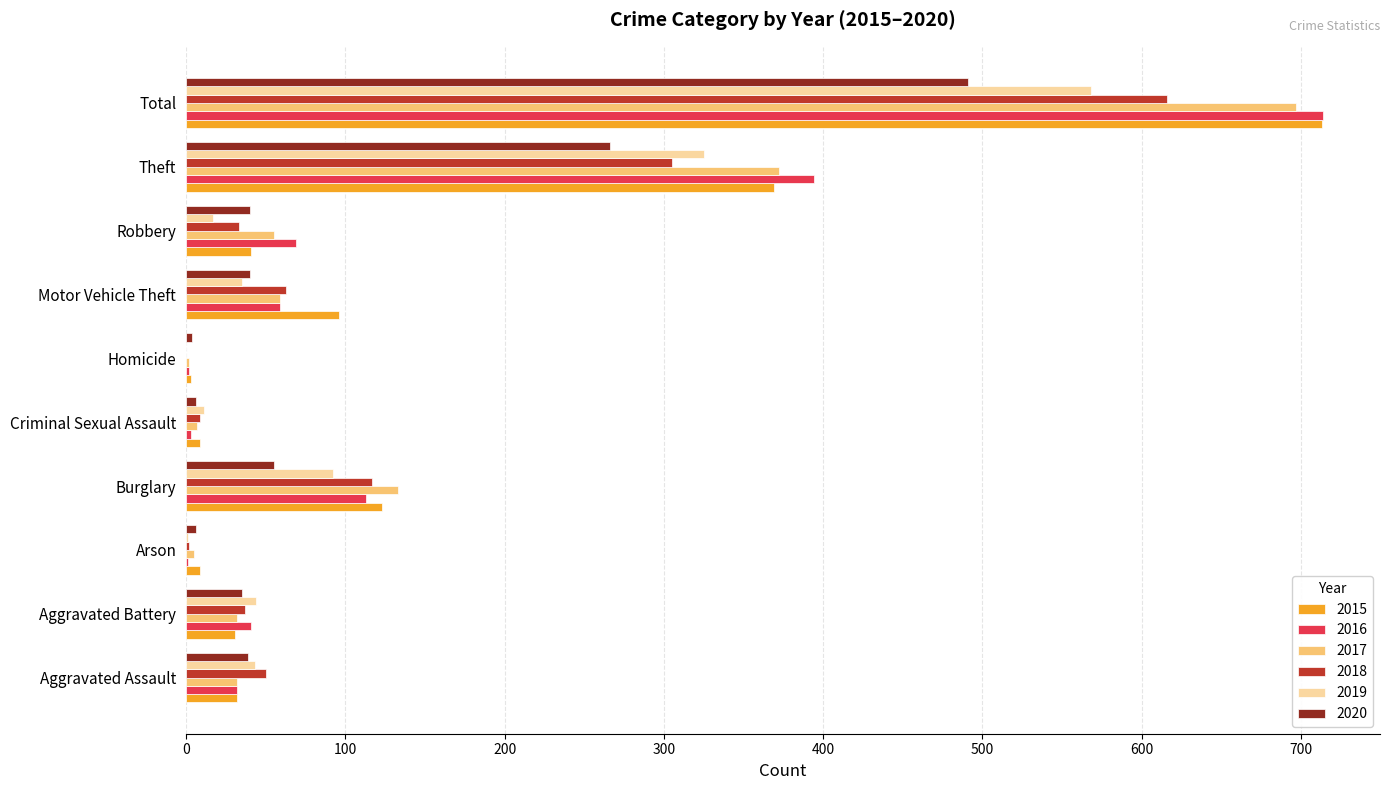

Between Motor Vehicle Theft and Total, which series saw the biggest shift?

2016